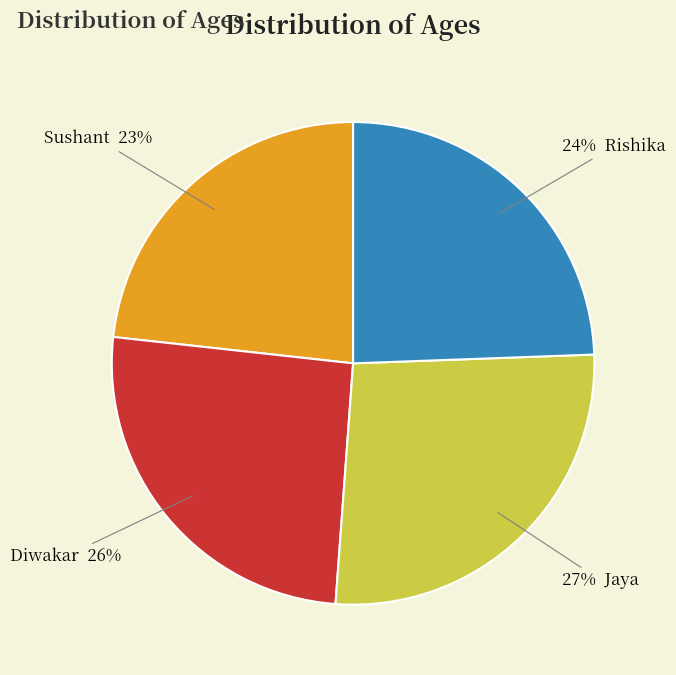

Is there any slice that represents more than half of the pie?

No